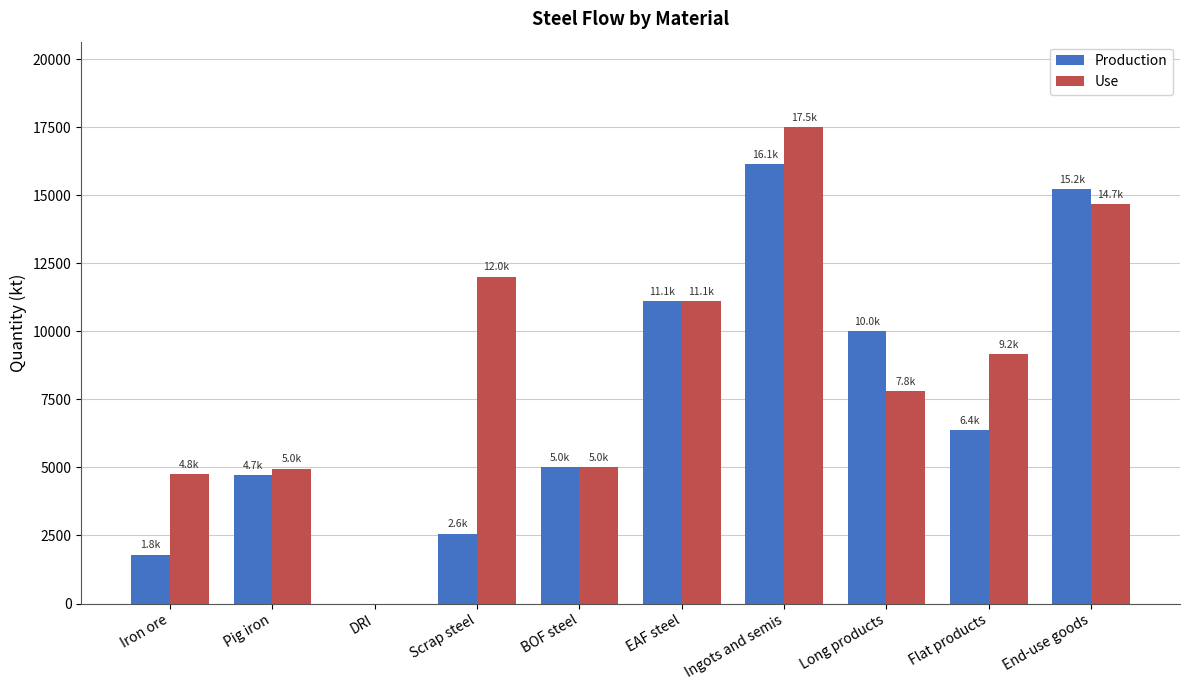

At which label is Use closest to 8745?

Flat products